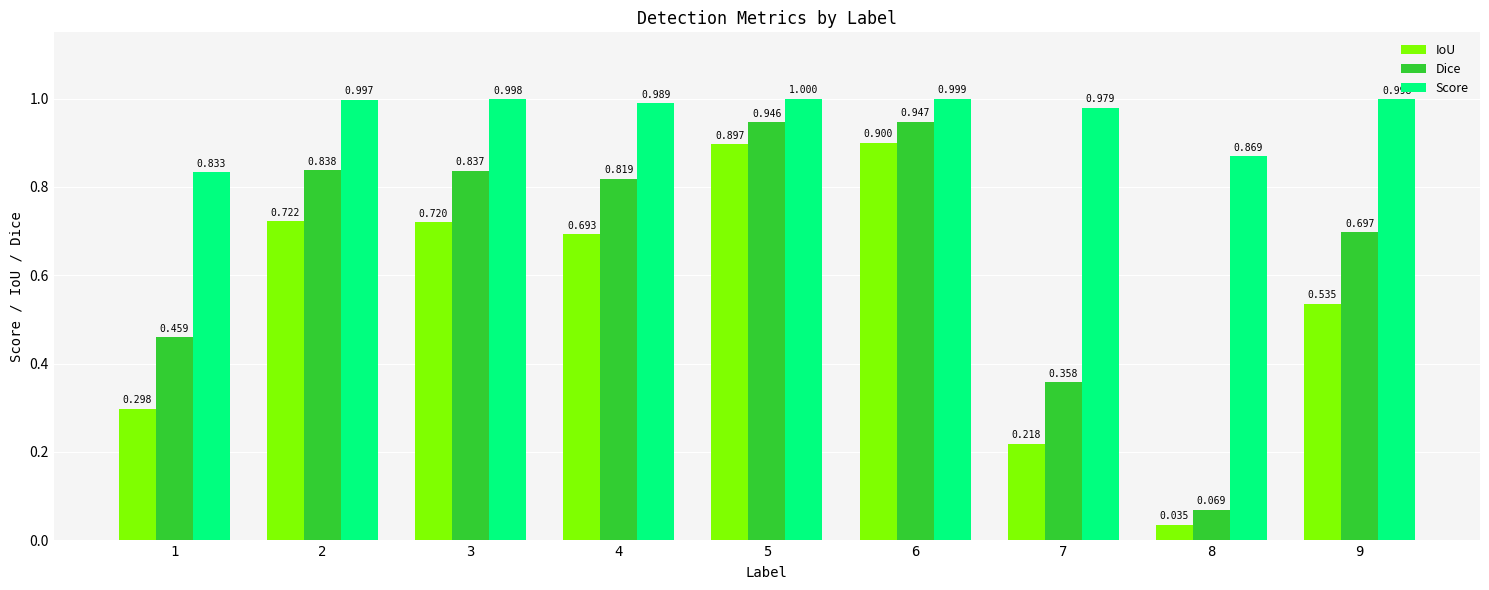

Which series has the largest total across all categories?

Score